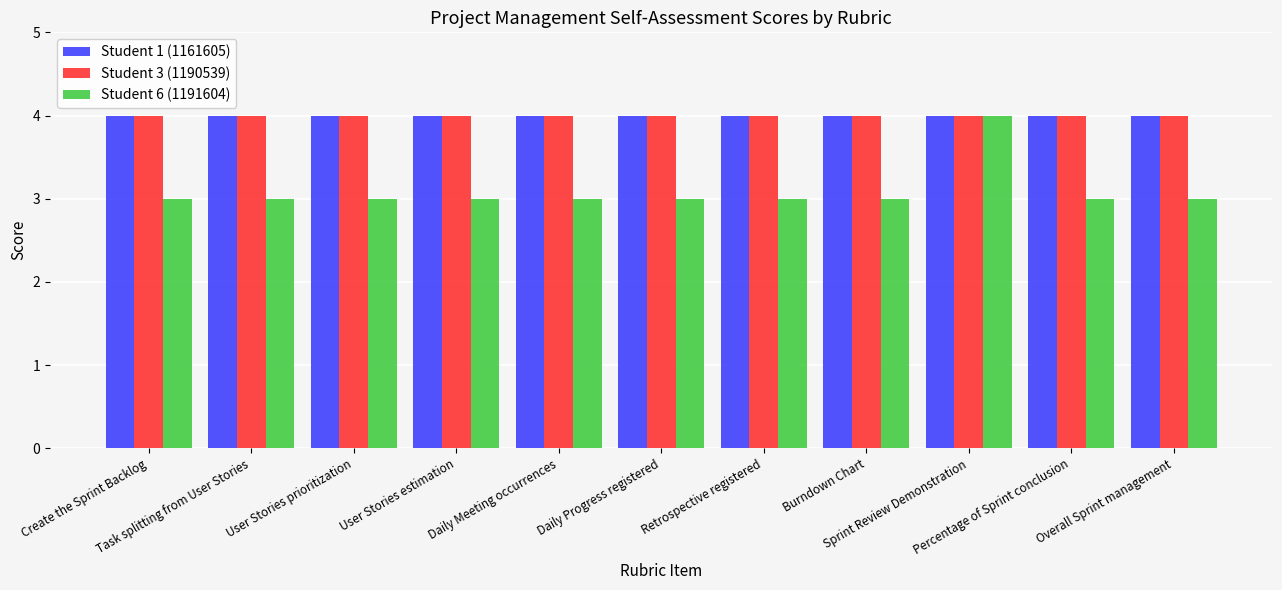

Are the bars grouped side by side (vs. stacked)?

Yes